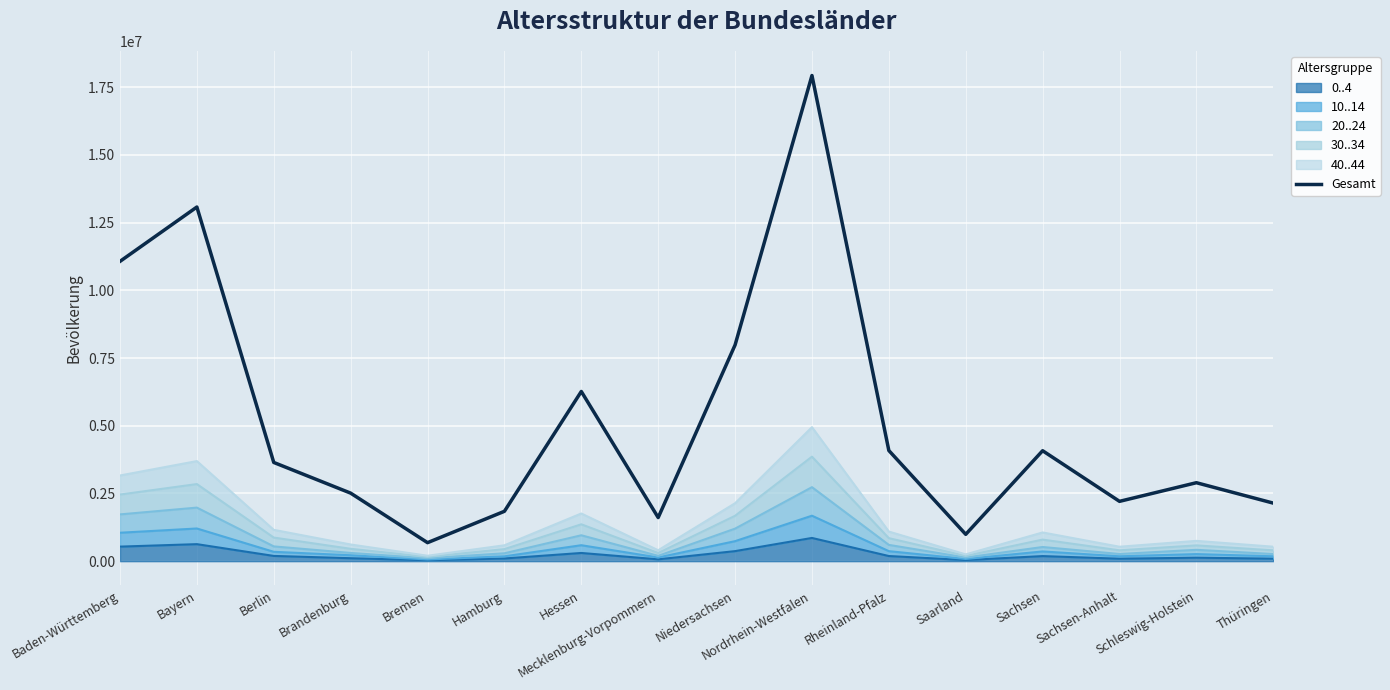

Reading left to right, list all the values displayed in this chart.

11069533	13076721	3644826	2511917	682986	1841179	6265809	1609675	7982448	17932651	4084844	990509	4077937	2208321	2896712	2143145